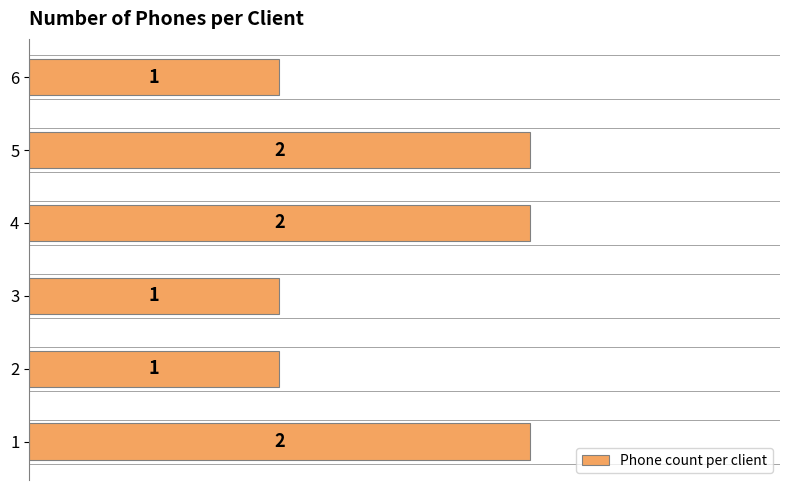

Which has a higher value, 2 or 5?

5